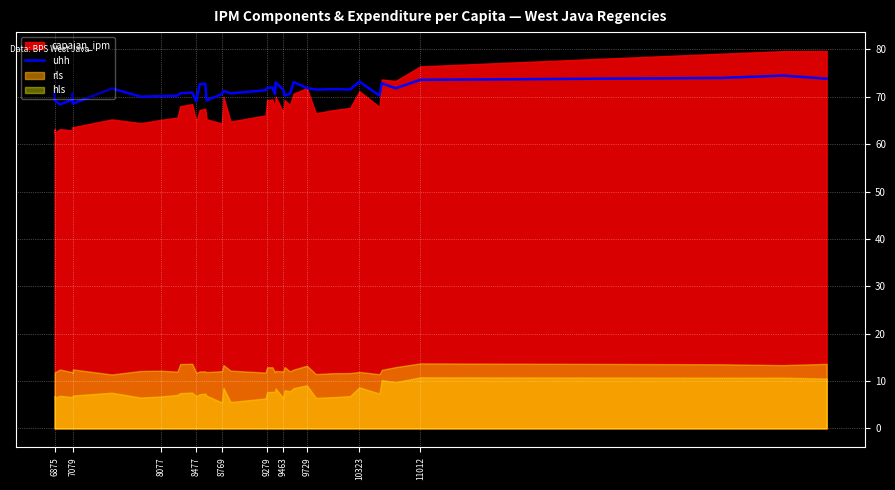

True or false: uhh has a value of 70.7 at 6875.

True